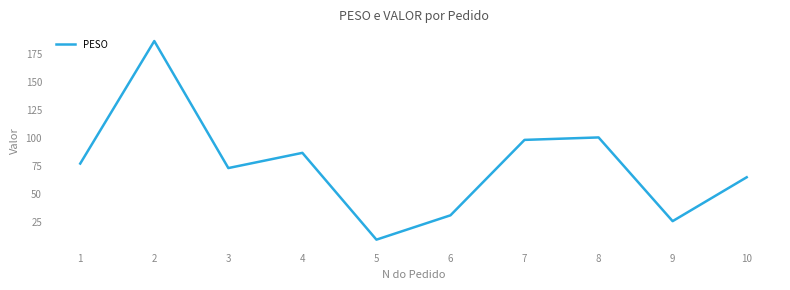

What is the difference between the maximum and minimum values?

178.0